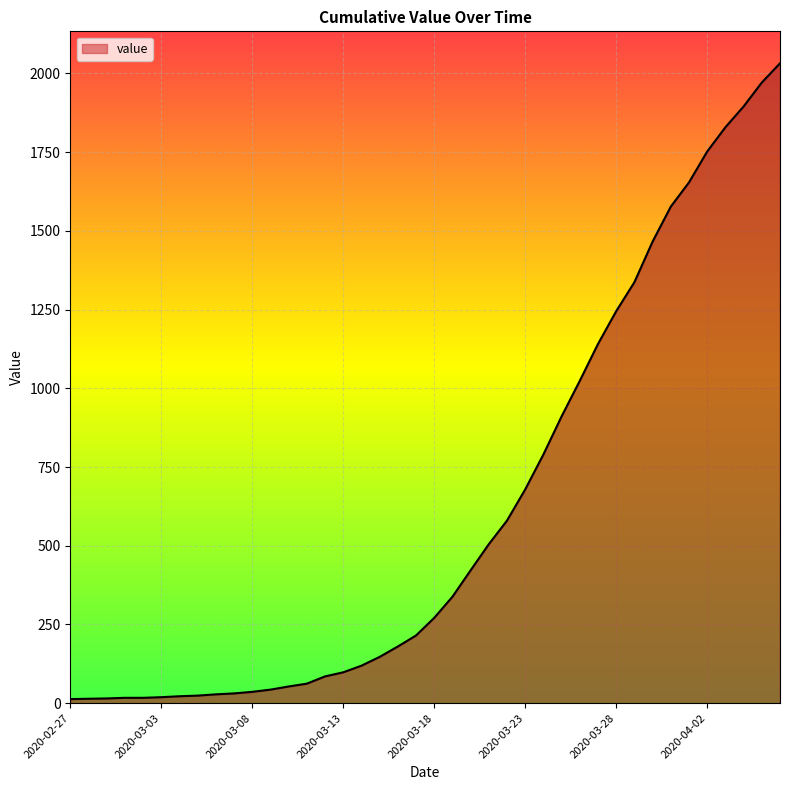

How many values are below 271?

20